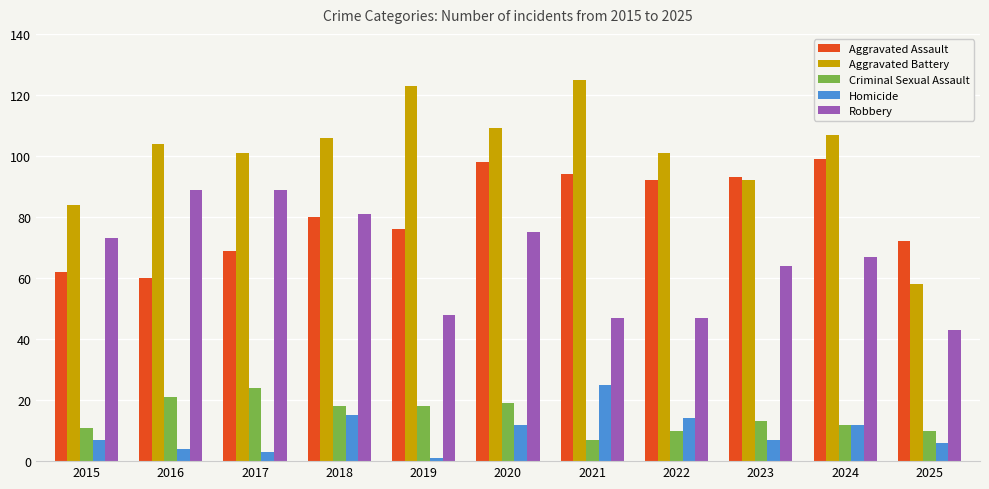

At which label does Homicide reach its peak?

2021